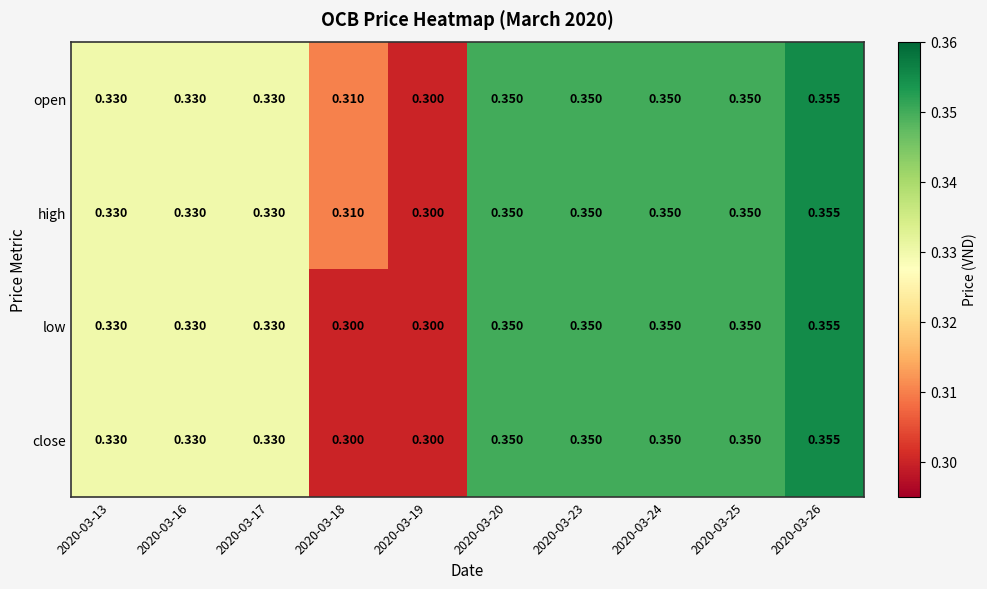

Reading left to right, what are all the values shown in this chart?

open: 2020-03-13=0.3	2020-03-16=0.3	2020-03-17=0.3	2020-03-18=0.3	2020-03-19=0.3	2020-03-20=0.3	2020-03-23=0.3	2020-03-24=0.3	2020-03-25=0.3	2020-03-26=0.4
high: 2020-03-13=0.3	2020-03-16=0.3	2020-03-17=0.3	2020-03-18=0.3	2020-03-19=0.3	2020-03-20=0.3	2020-03-23=0.3	2020-03-24=0.3	2020-03-25=0.3	2020-03-26=0.4
low: 2020-03-13=0.3	2020-03-16=0.3	2020-03-17=0.3	2020-03-18=0.3	2020-03-19=0.3	2020-03-20=0.3	2020-03-23=0.3	2020-03-24=0.3	2020-03-25=0.3	2020-03-26=0.4
close: 2020-03-13=0.3	2020-03-16=0.3	2020-03-17=0.3	2020-03-18=0.3	2020-03-19=0.3	2020-03-20=0.3	2020-03-23=0.3	2020-03-24=0.3	2020-03-25=0.3	2020-03-26=0.4